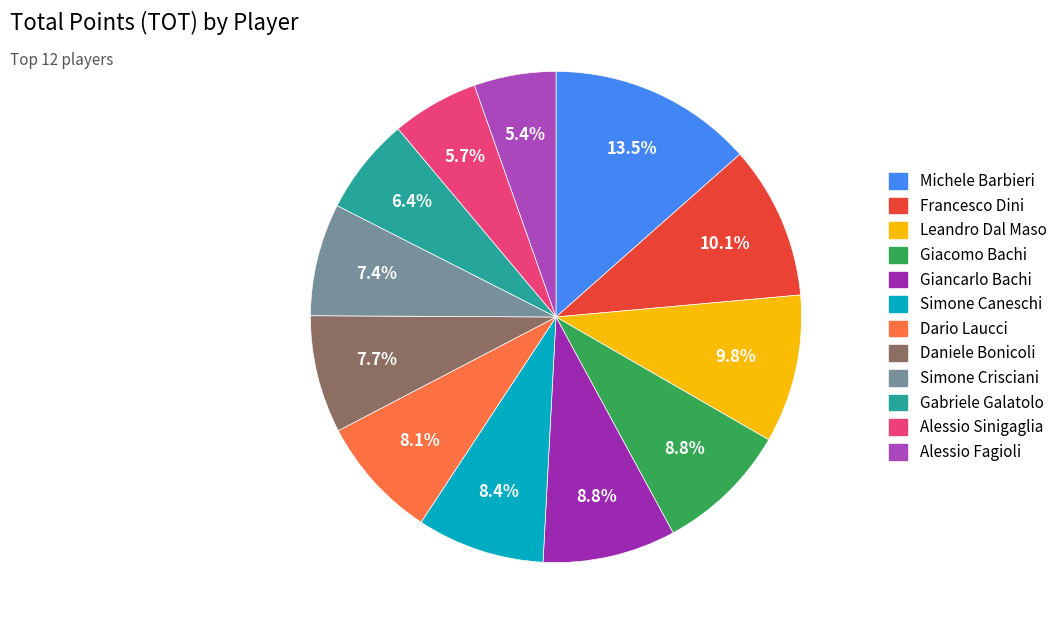

Does Gabriele Galatolo represent more than half of the total?

No